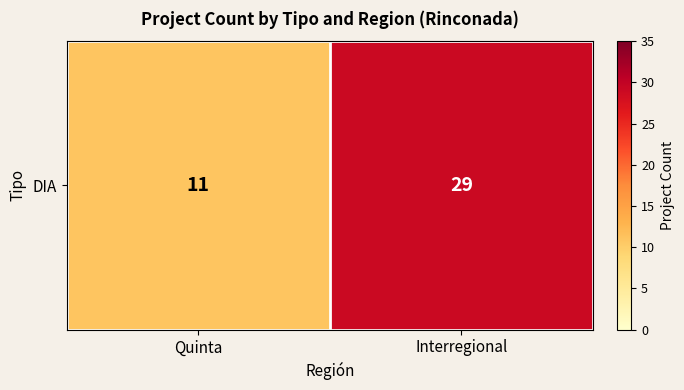

The value at Interregional is 47. True or false?

False